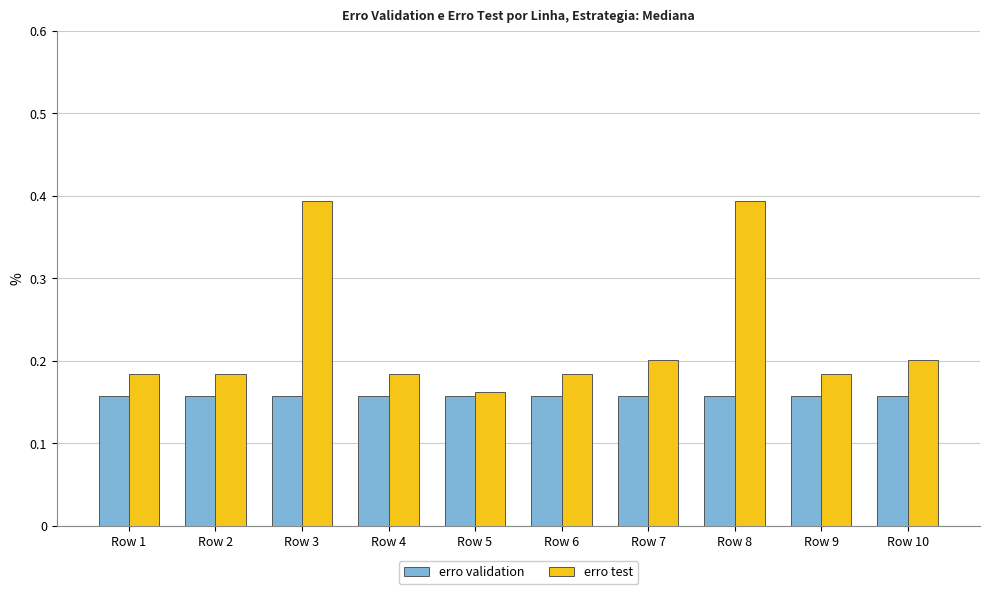

At Row 10, list the series in order from largest to smallest.

erro test, erro validation